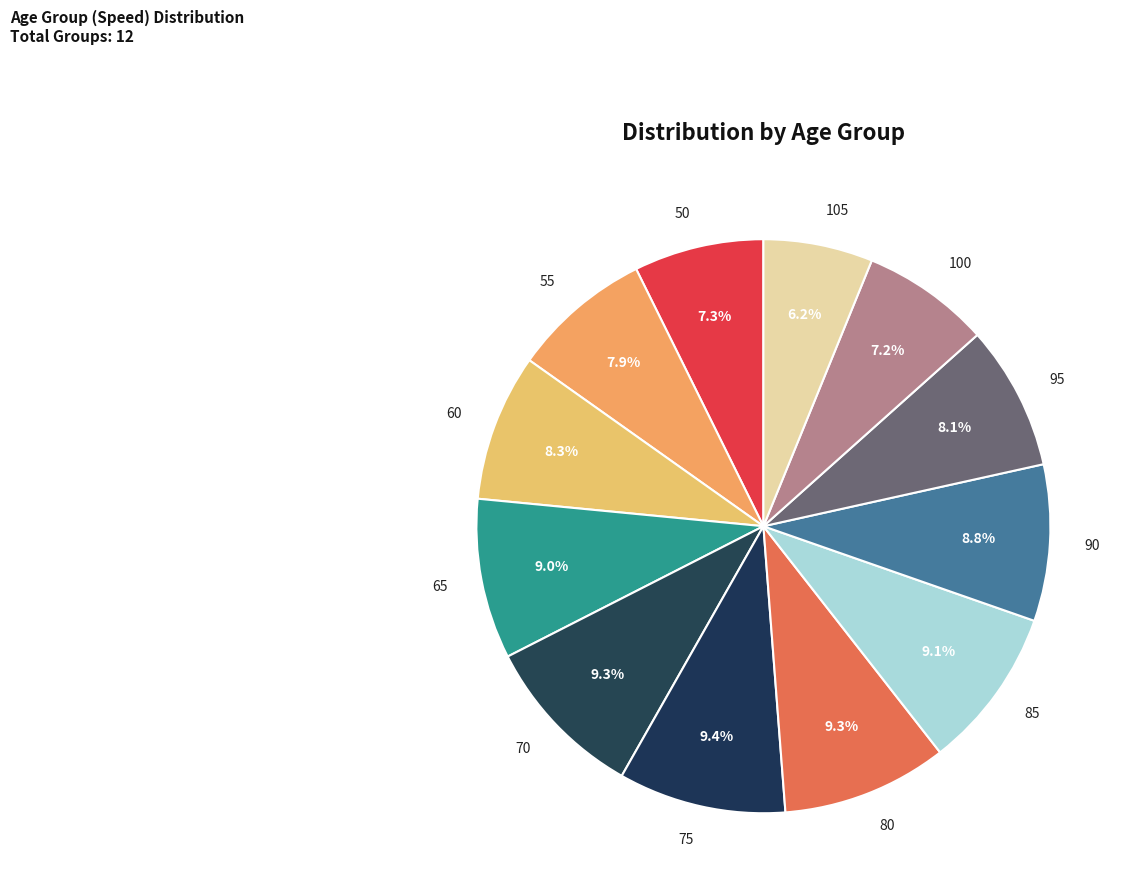

To the nearest percent, what percentage of the pie is 95?

8%